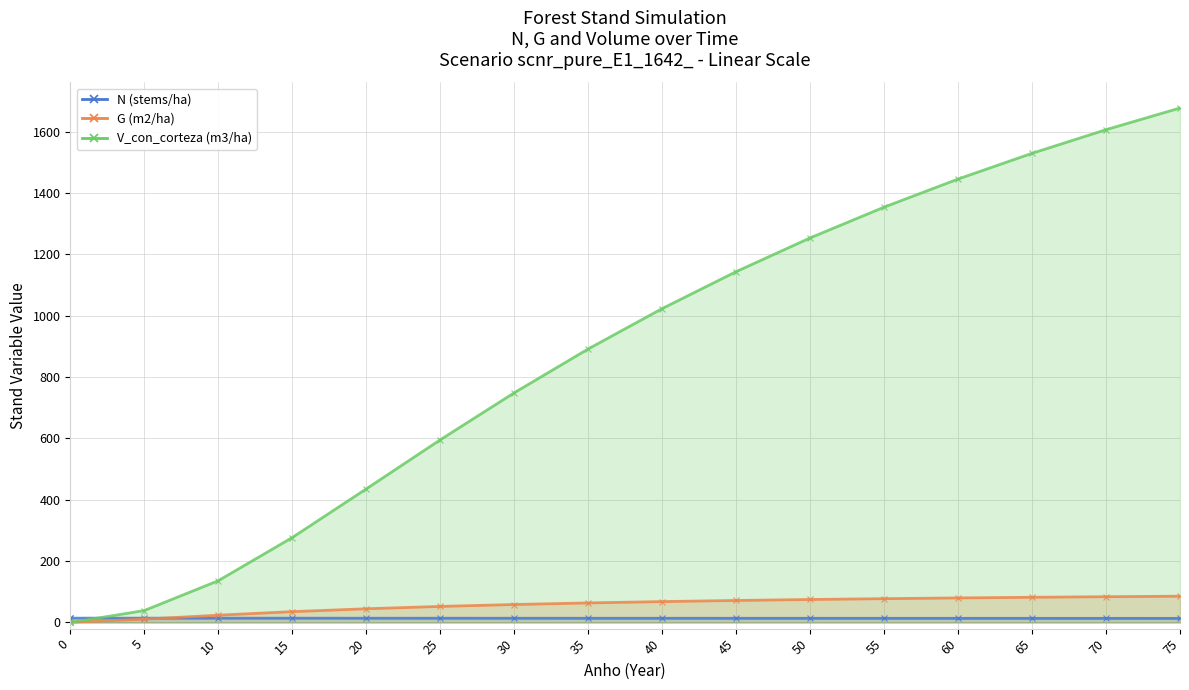

At which label does G (m2/ha) reach its peak?

75